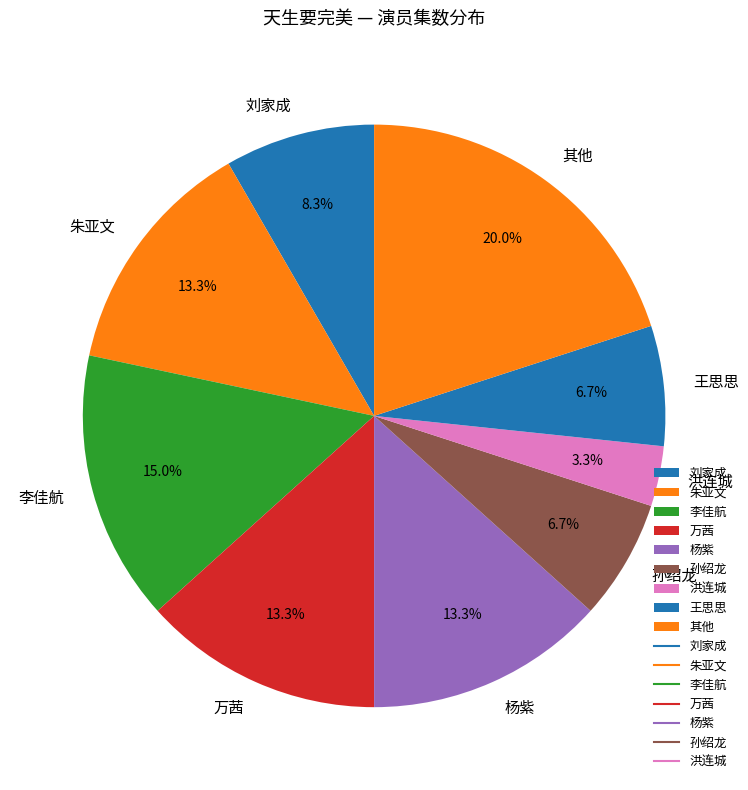

How many slices are in this pie chart?

9